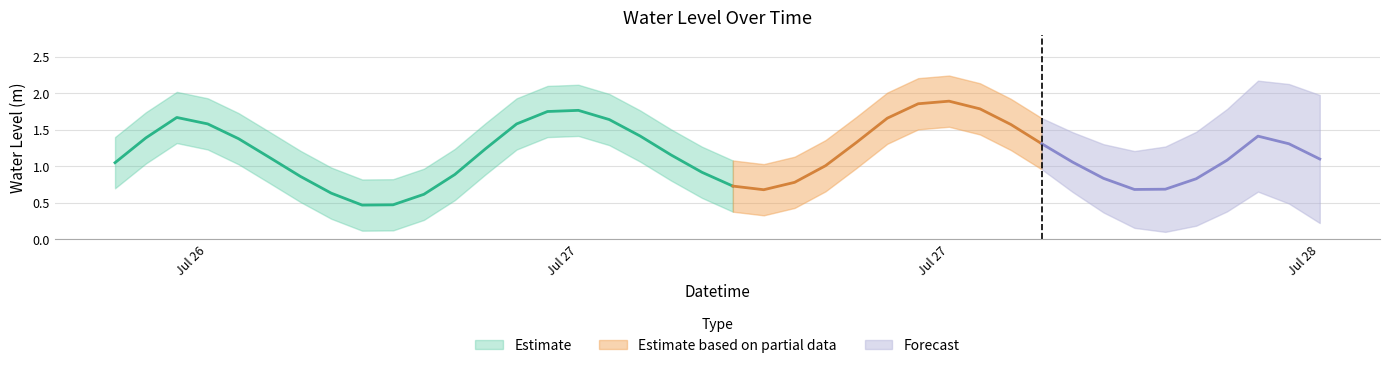

At which category does the data reach its first local valley?

2024-07-26 21:00:00